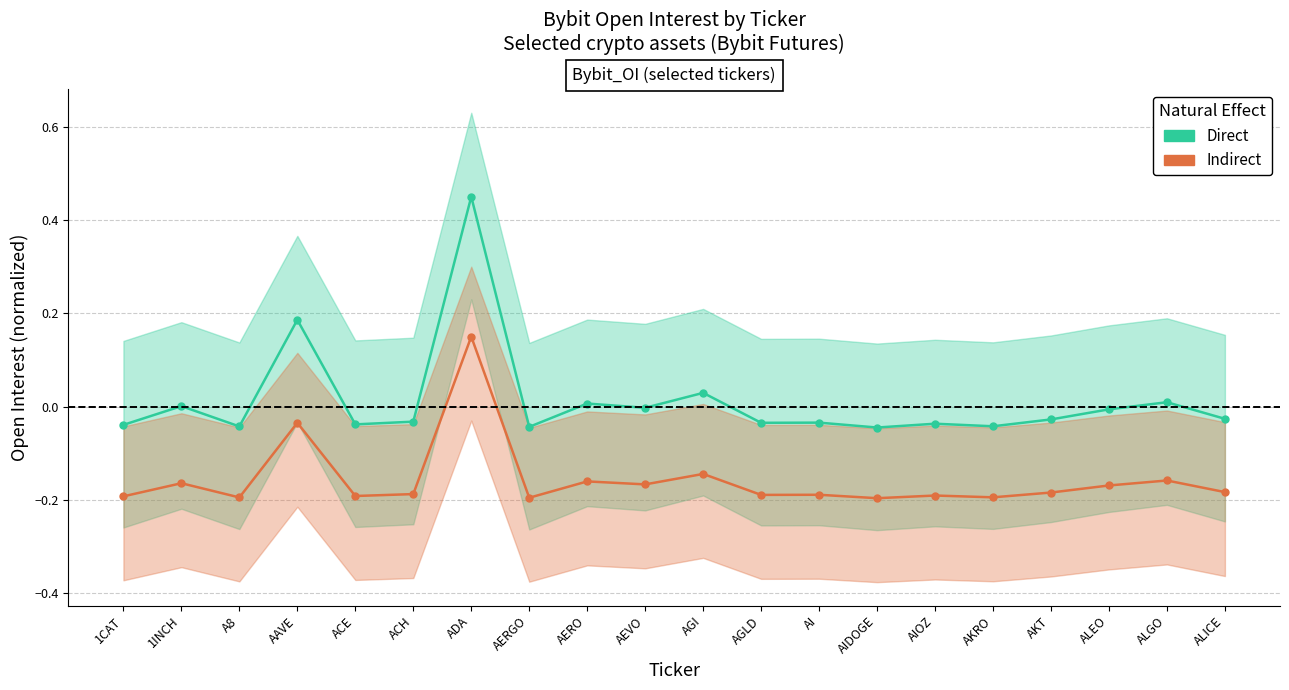

True or false: Direct has a value of -0.1 at 1CAT.

False